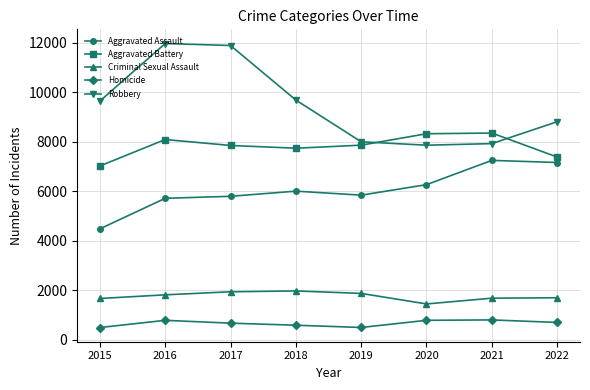

Count the number of data series in this chart.

5